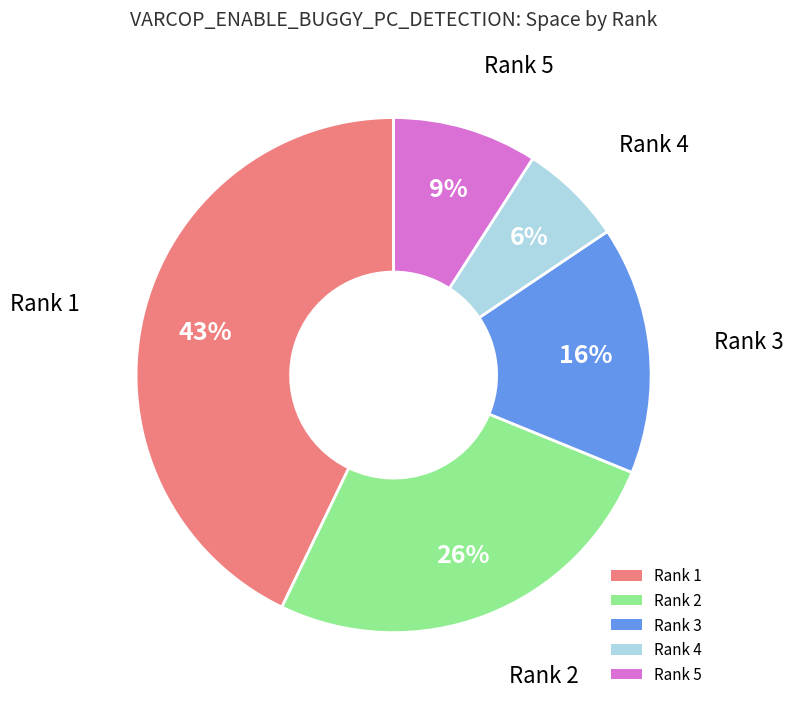

Between Rank 2 and Rank 1, which is larger?

Rank 1